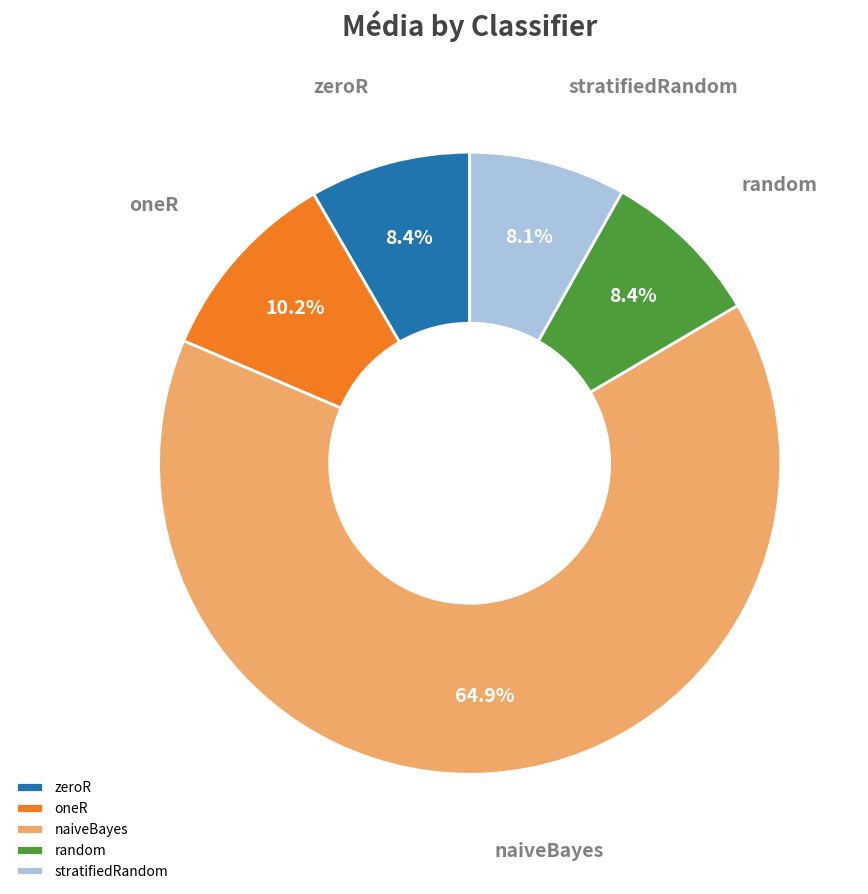

What is the majority slice?

naiveBayes